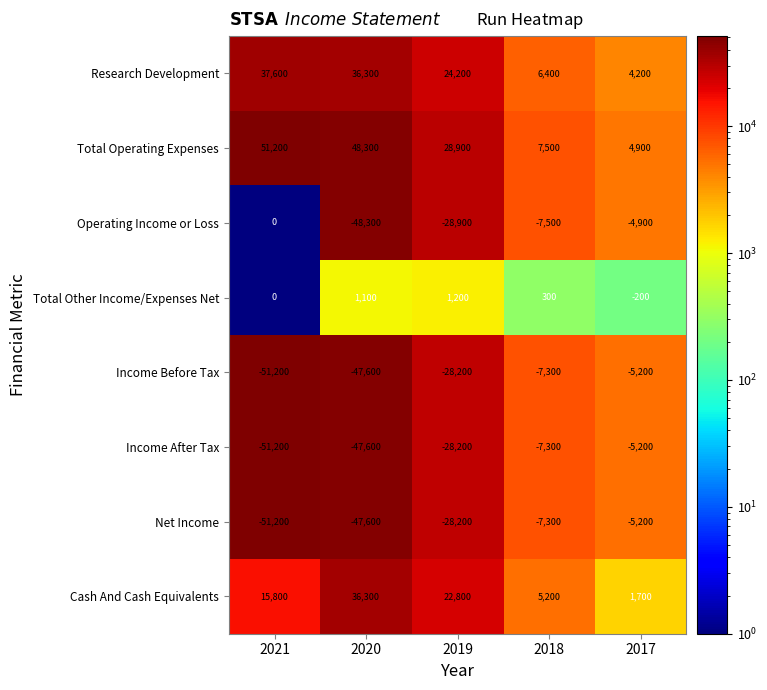

Read the Income After Tax value at 2017.

-5200